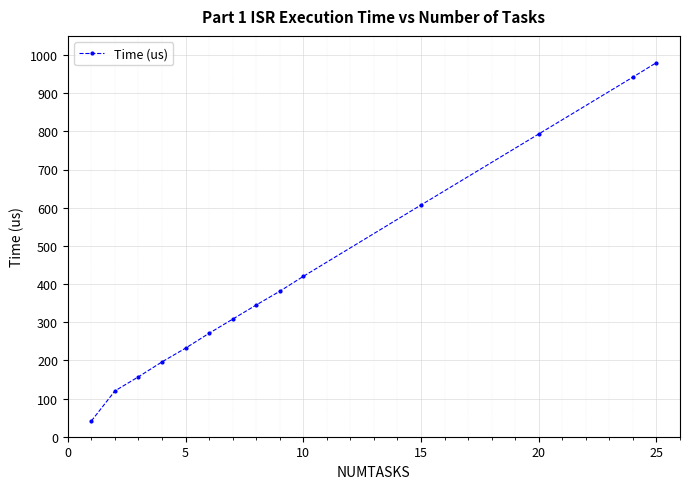

How many values are below 345?

7